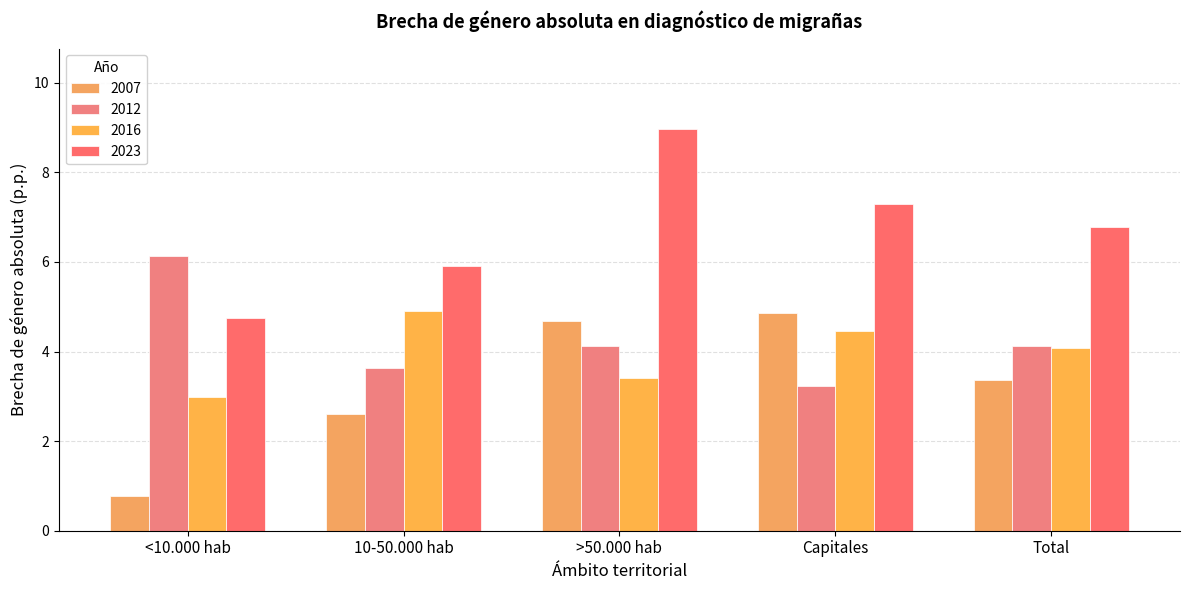

How many series are shown in this chart?

4